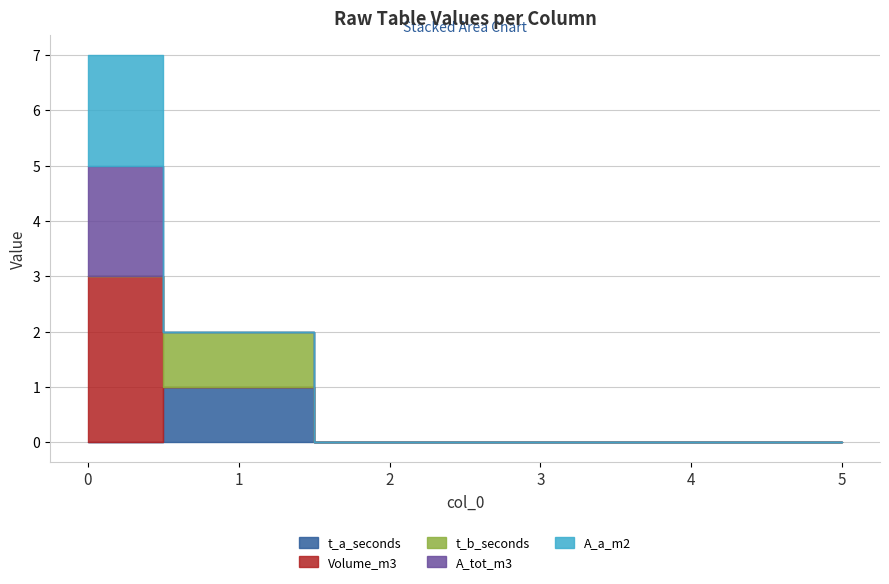

Reading right to left, extract all data points from this chart.

t_a_seconds: 0	0	0	0	1	0
Volume_m3: 0	0	0	0	0	3
t_b_seconds: 0	0	0	0	1	0
A_tot_m3: 0	0	0	0	0	2
A_a_m2: 0	0	0	0	0	2